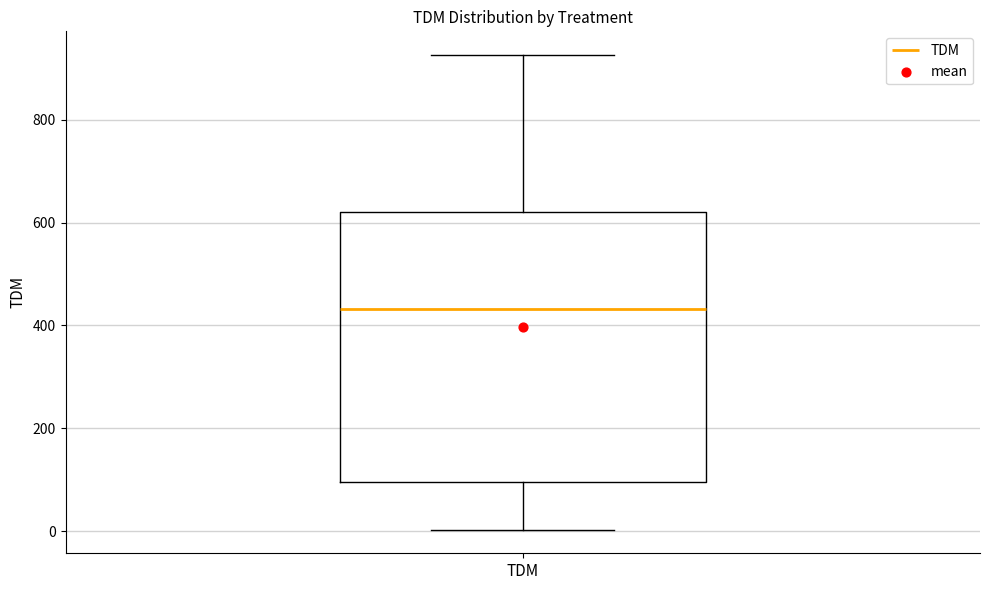

Transcribe this box plot: give where the median line is, the range the box spans, and where the two whiskers end, as read against the y-axis. The values are not printed on the chart, so give them approximately, as read against the axis.

median 440, box 100 to 620, whiskers 0 to 920